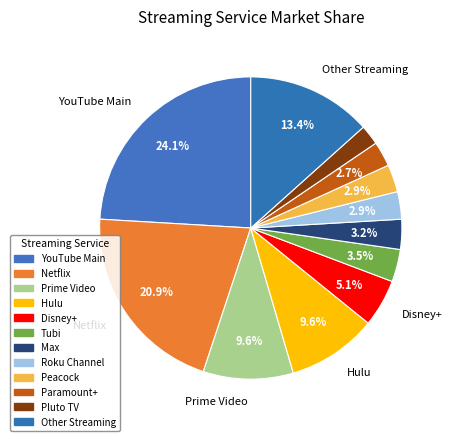

To the nearest percent, what portion does Pluto TV represent?

2%